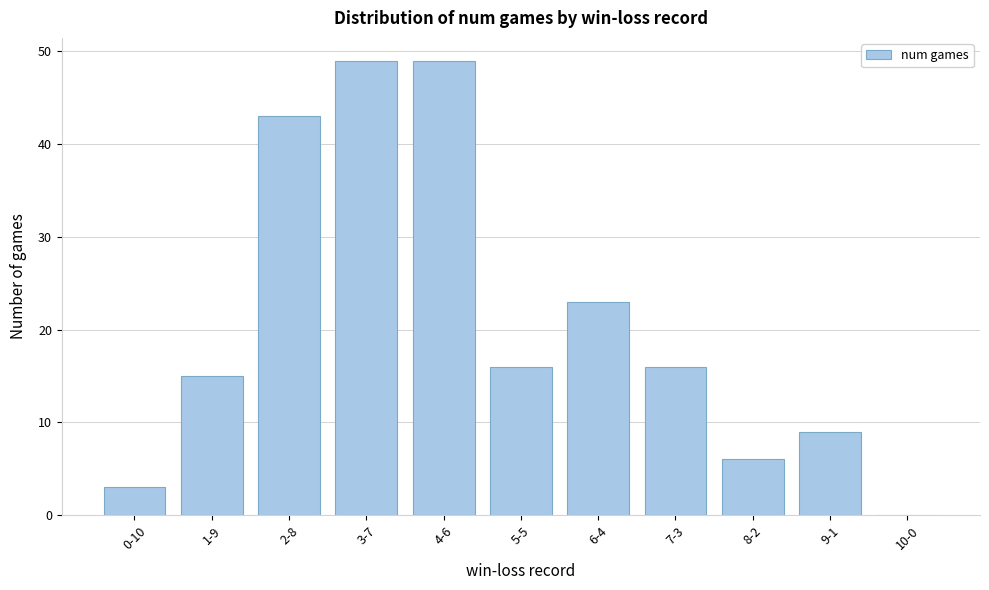

Reading left to right, what are all the values shown in this chart?

0-10=3	1-9=15	2-8=43	3-7=49	4-6=49	5-5=16	6-4=23	7-3=16	8-2=6	9-1=9	10-0=0